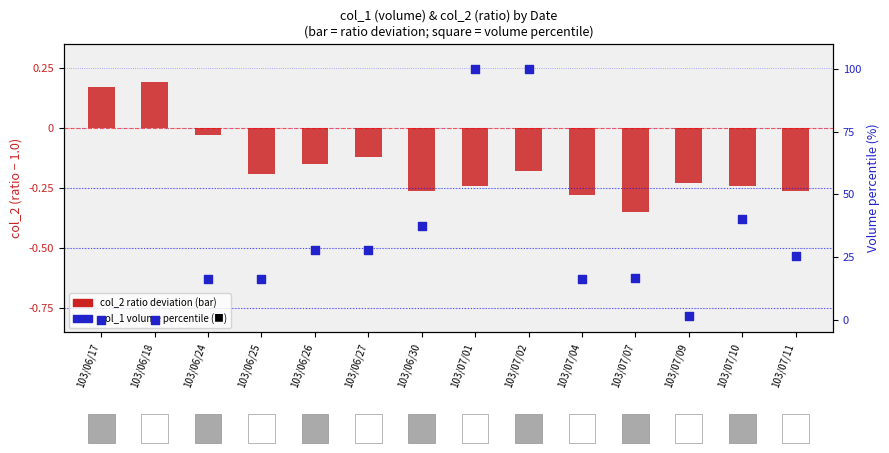

Which series contains the highest Y value?

col_1 (volume percentile)